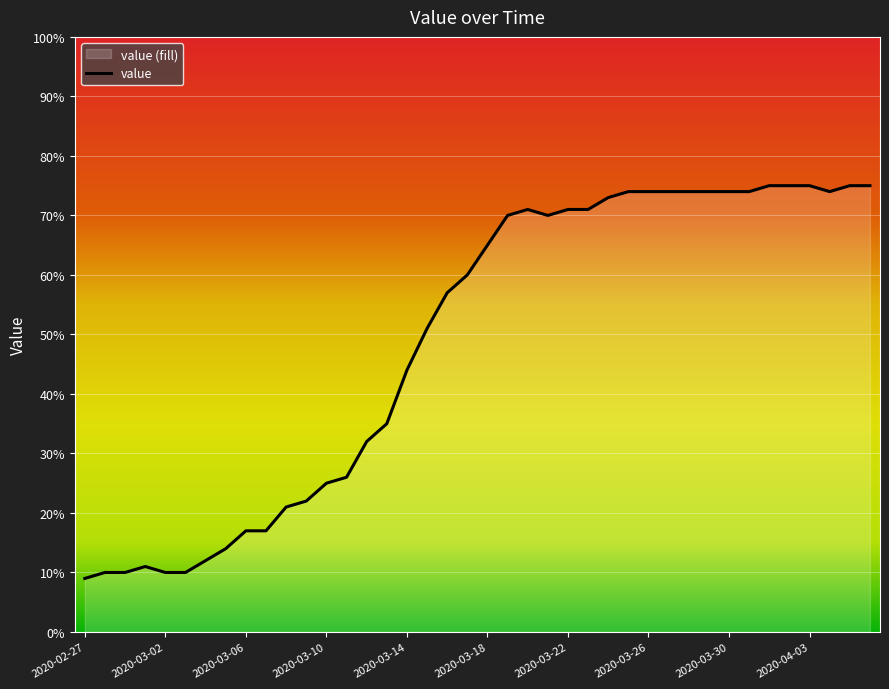

True or false: there are more than 1 points higher than both neighbors.

True